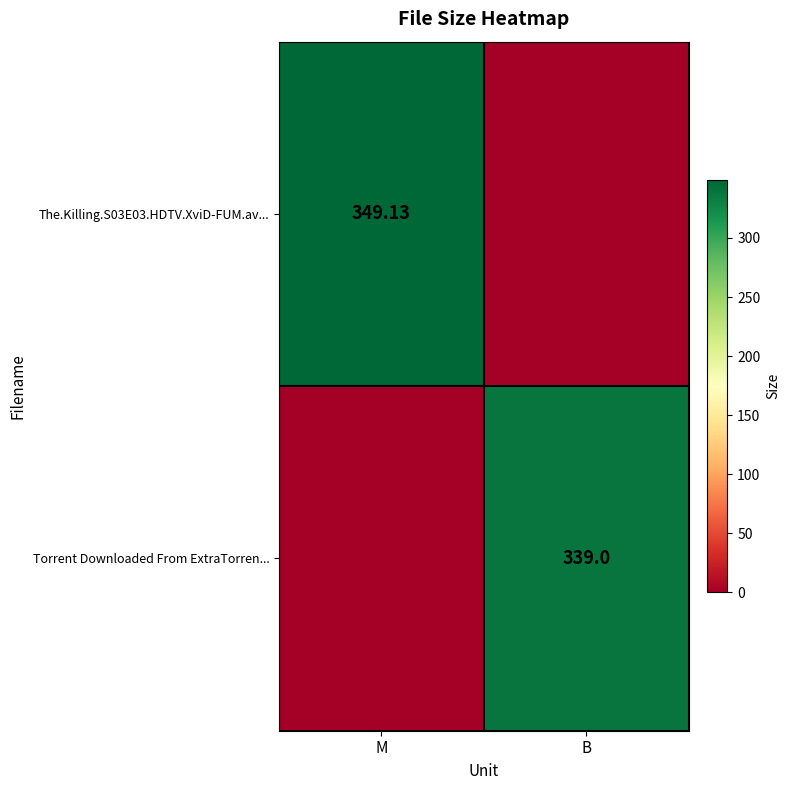

Count the number of data series in this chart.

2